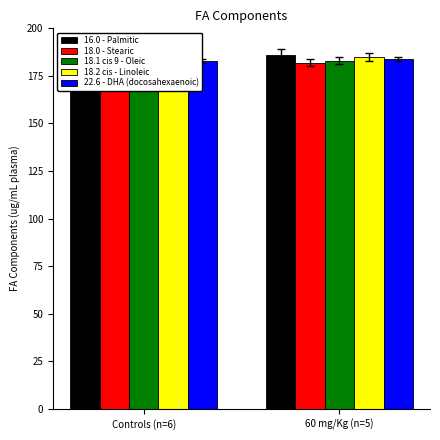

Which category has the highest value in the 18.0 - Stearic series?

60 mg/Kg (n=5)